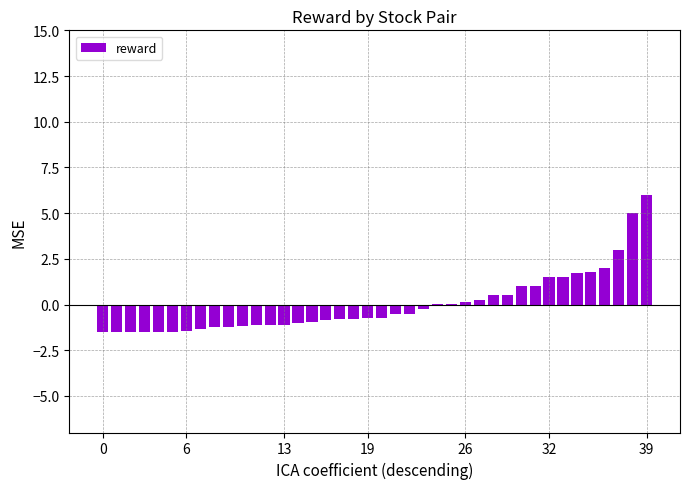

What is the maximum value shown in the chart?

6.0